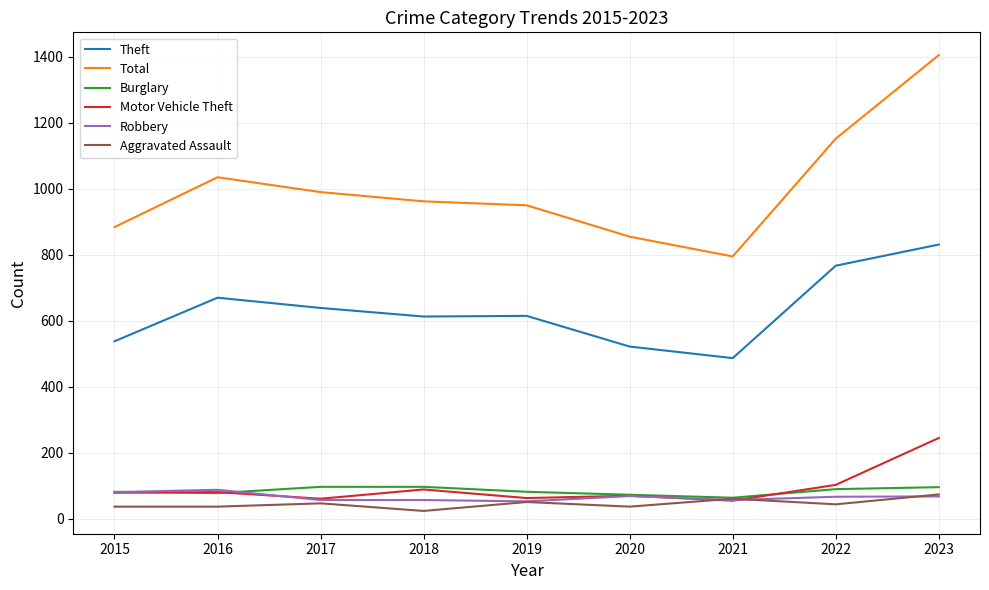

What is the total value across all series at 2023?

2719